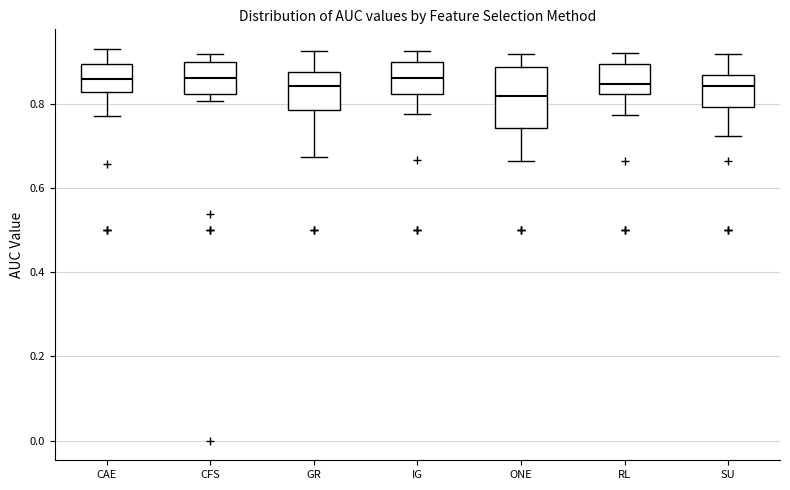

Reading left to right, transcribe this box plot: for each box, give where its median line is, the range the box spans, and where its two whiskers end, as read against the y-axis. The values are not printed on the chart, so give them approximately, as read against the axis.

CAE: median 0.86, box 0.82 to 0.90, whiskers 0.76 to 0.94
CFS: median 0.86, box 0.82 to 0.90, whiskers 0.80 to 0.92
GR: median 0.84, box 0.78 to 0.88, whiskers 0.68 to 0.92
IG: median 0.86, box 0.82 to 0.90, whiskers 0.78 to 0.92
ONE: median 0.82, box 0.74 to 0.88, whiskers 0.66 to 0.92
RL: median 0.84, box 0.82 to 0.90, whiskers 0.78 to 0.92
SU: median 0.84, box 0.80 to 0.86, whiskers 0.72 to 0.92